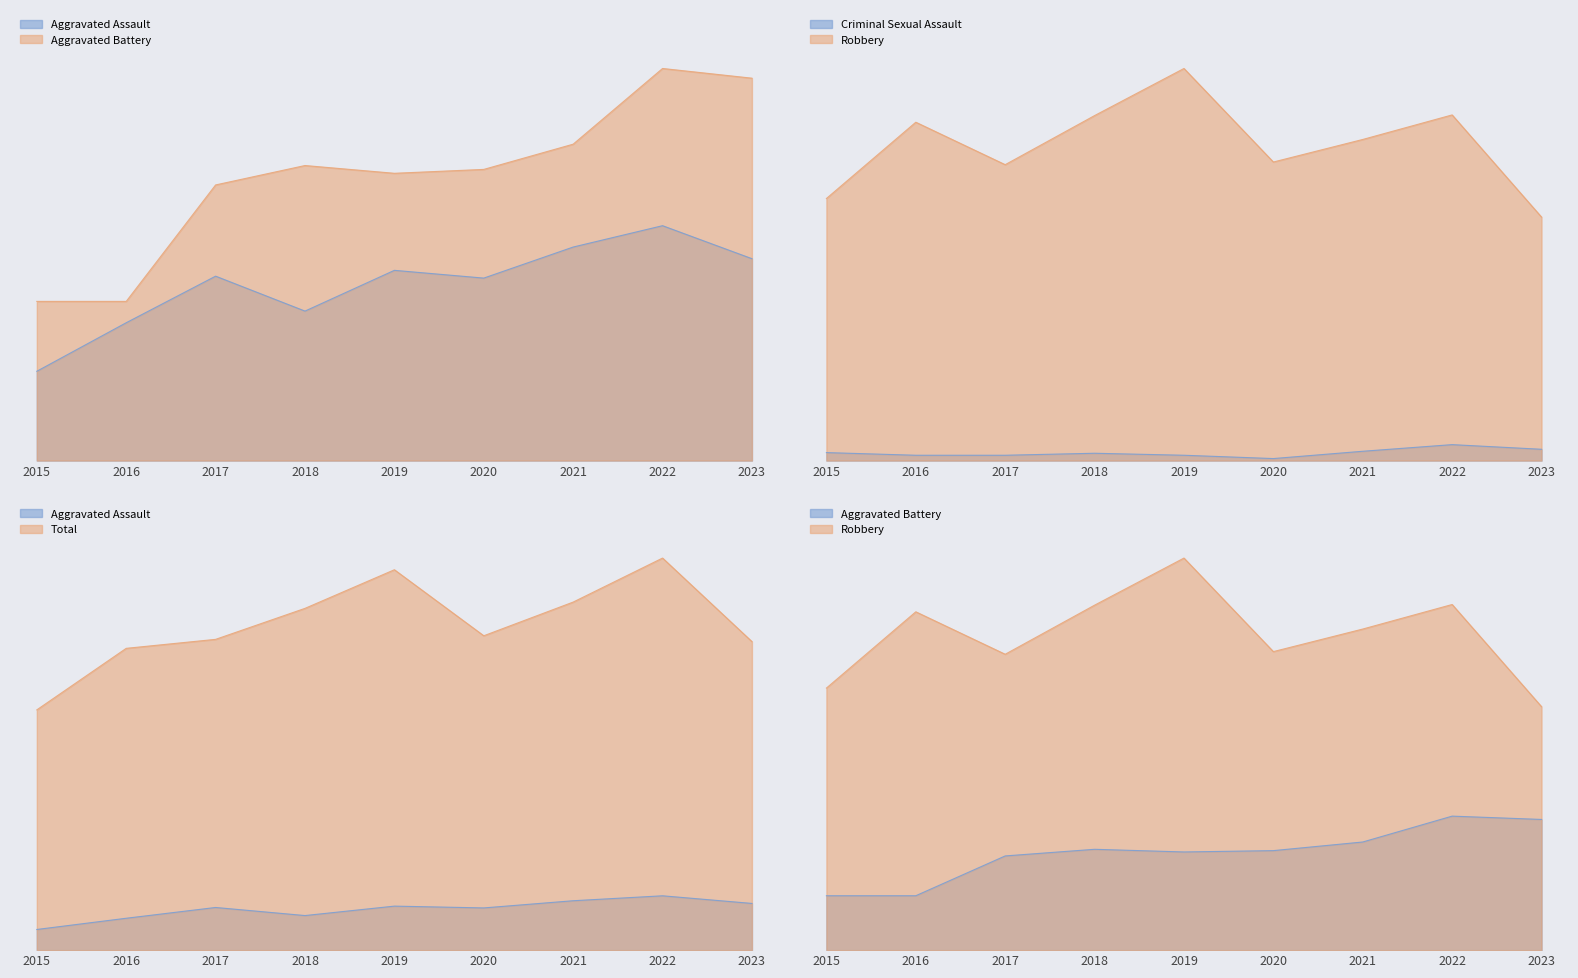

The Total series shows 308 at 2020. True or false?

False